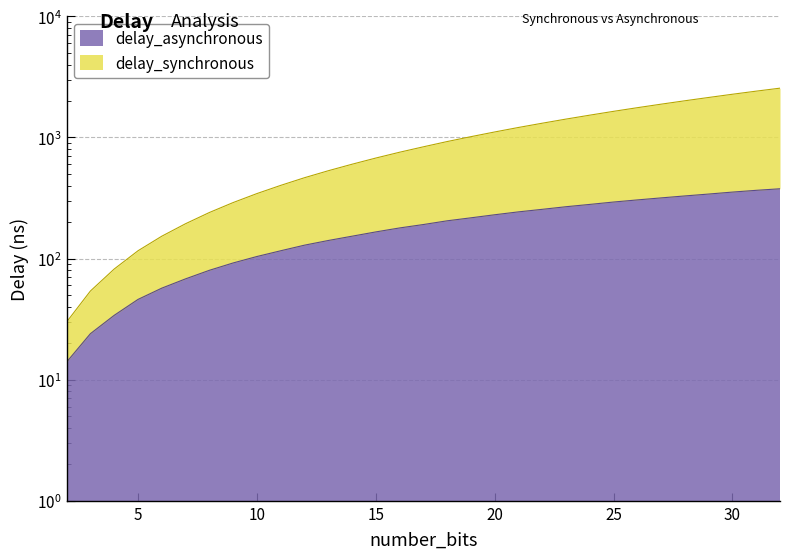

What is the difference between the highest and lowest values at 6?

96